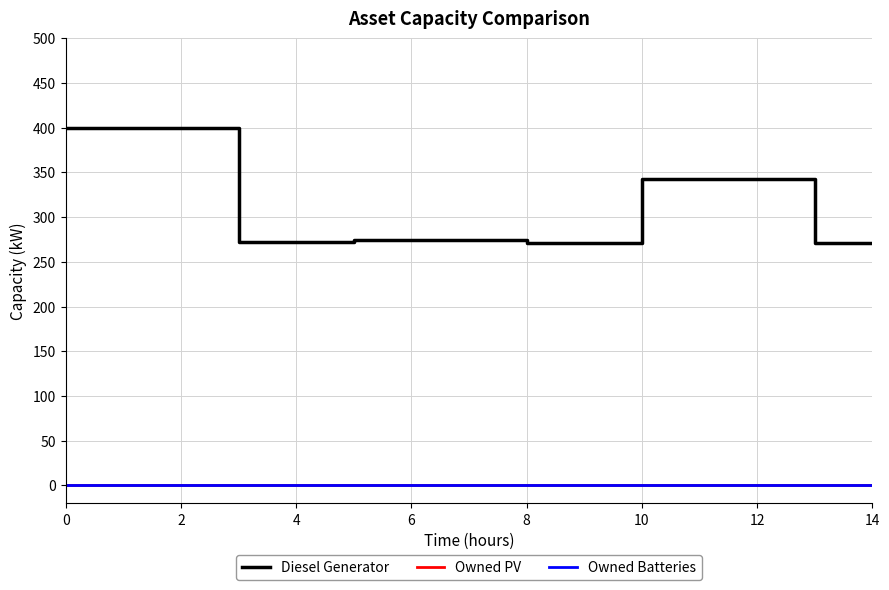

Does the chart display data point markers on the line(s)?

No